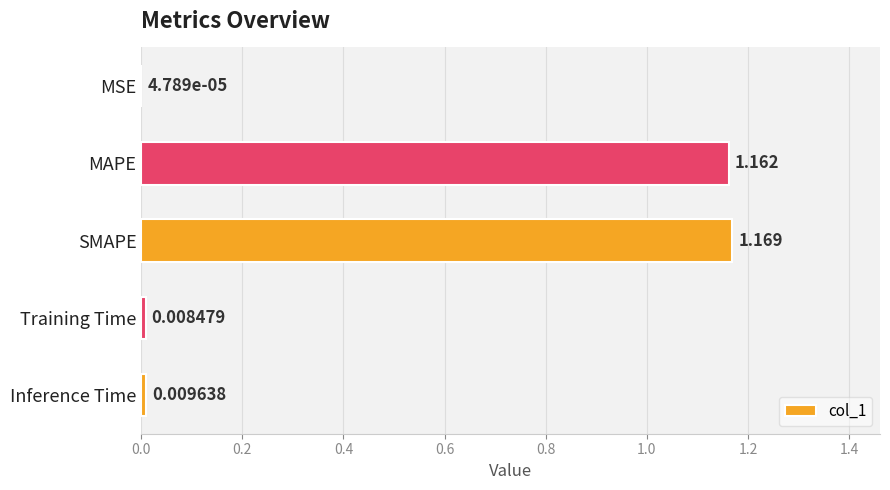

At which category does the chart reach its peak across all series?

SMAPE